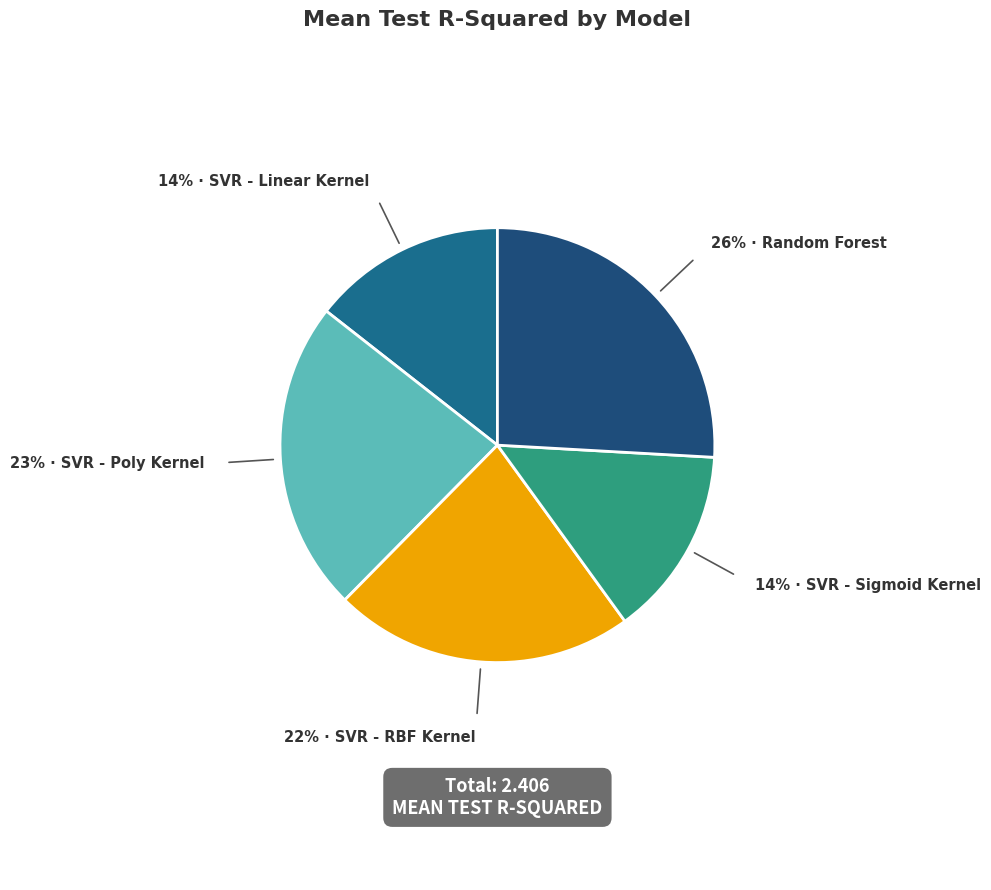

Rank the categories by value from highest to lowest.

Random Forest, SVR - Poly Kernel, SVR - RBF Kernel, SVR - Linear Kernel, SVR - Sigmoid Kernel